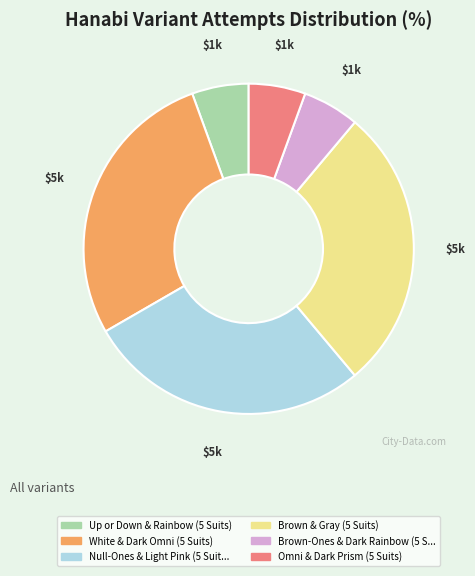

Is there any slice that represents more than half of the pie?

No